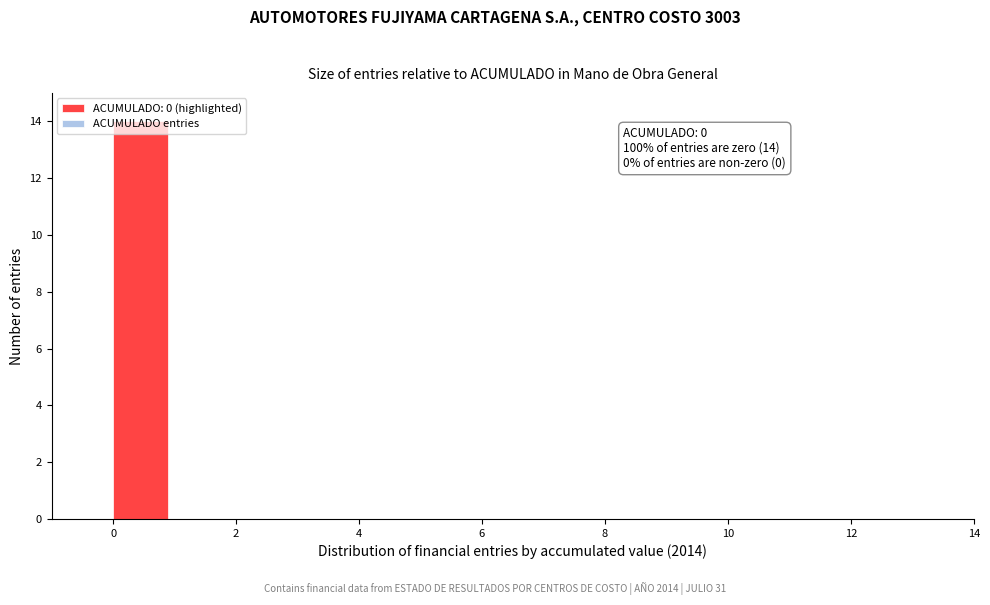

Which range on the x-axis has the tallest bar?

0 to 1